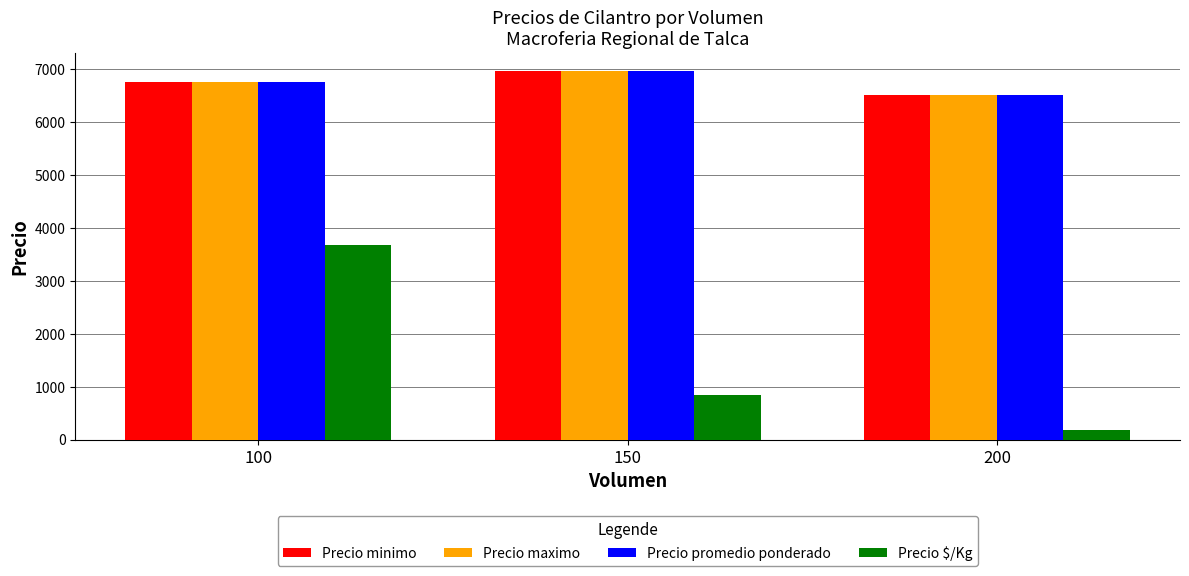

What is the spread (max minus min) of values at 150?

6112